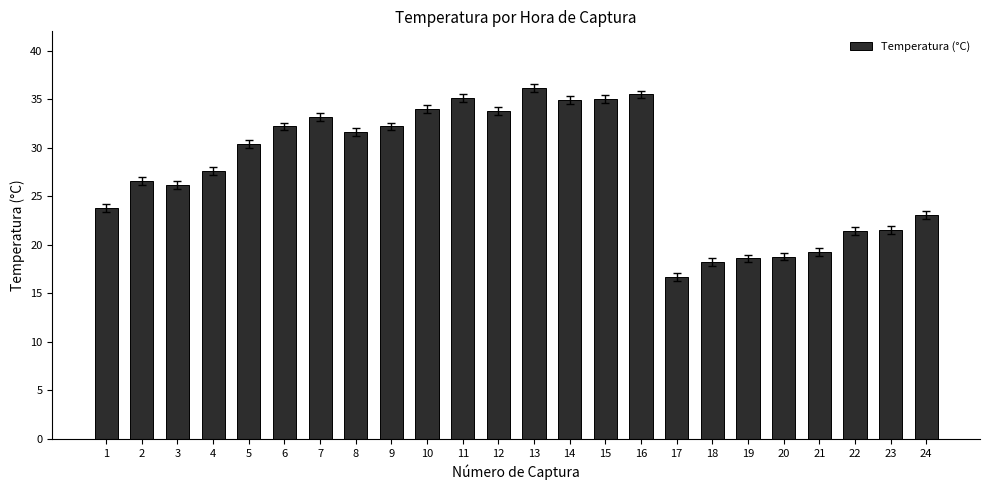

What is the difference between the maximum and minimum values?

19.5